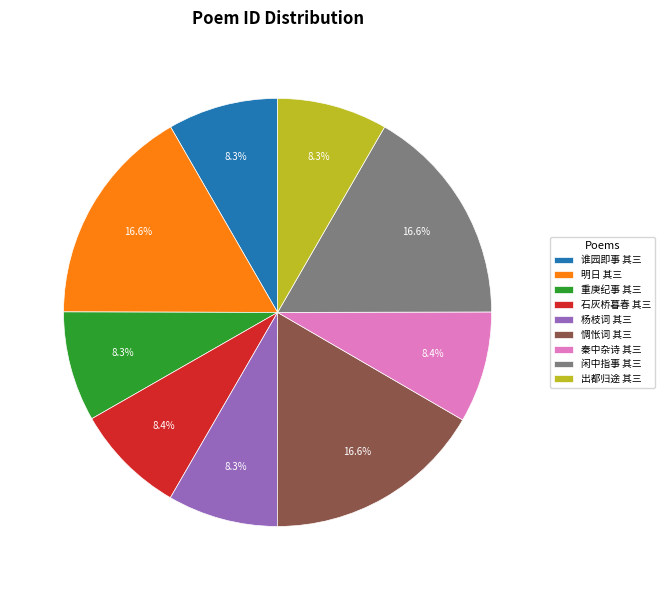

Combined, do 石灰桥暮春 其三 and 明日 其三 account for over 50%?

No